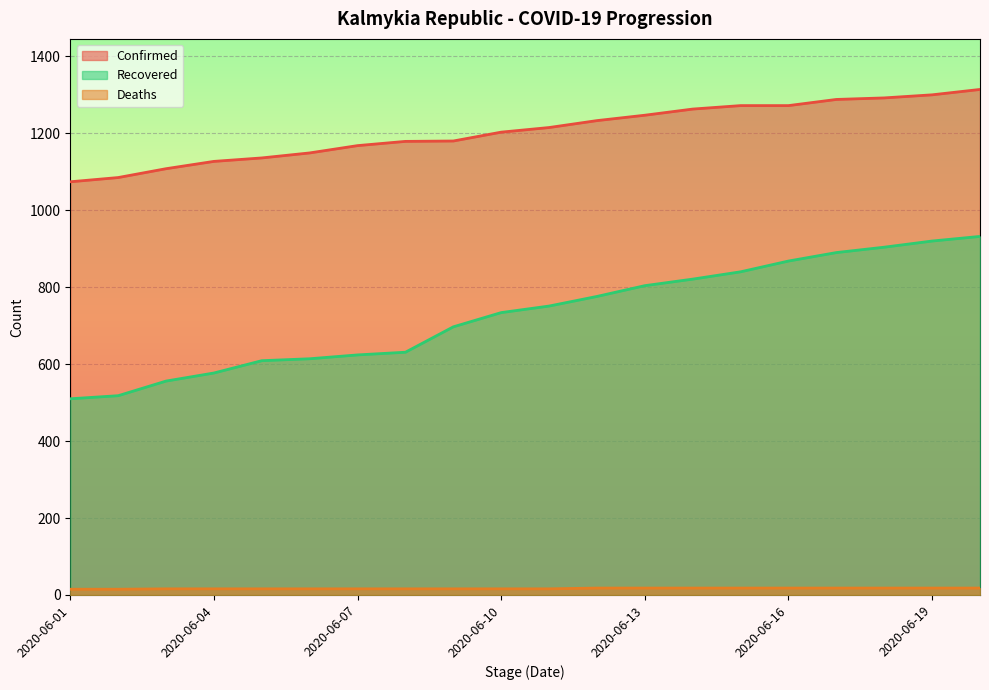

At which category is the sum across all series the highest?

2020-06-20